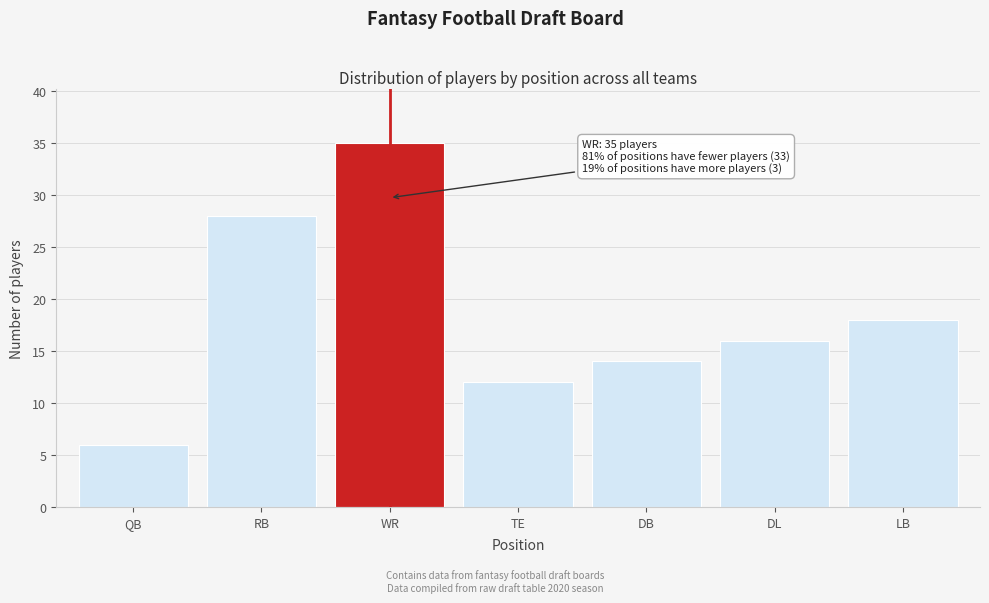

Reading left to right, what are all the values shown in this chart?

QB=6	RB=28	WR=35	TE=12	DB=14	DL=16	LB=18